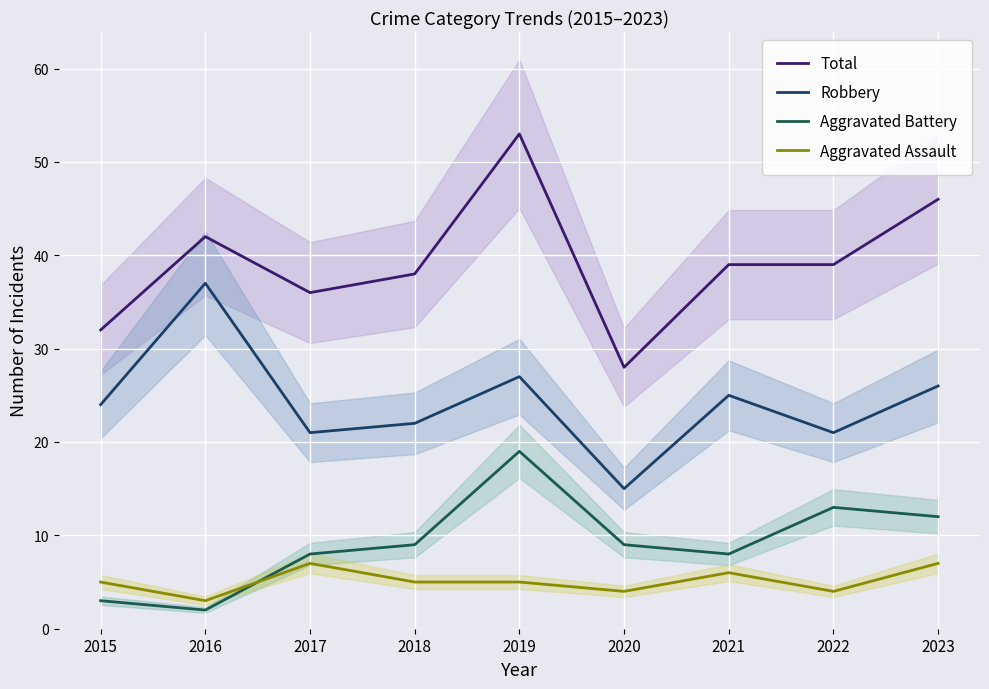

What value does the Aggravated Assault series have at 2018?

5